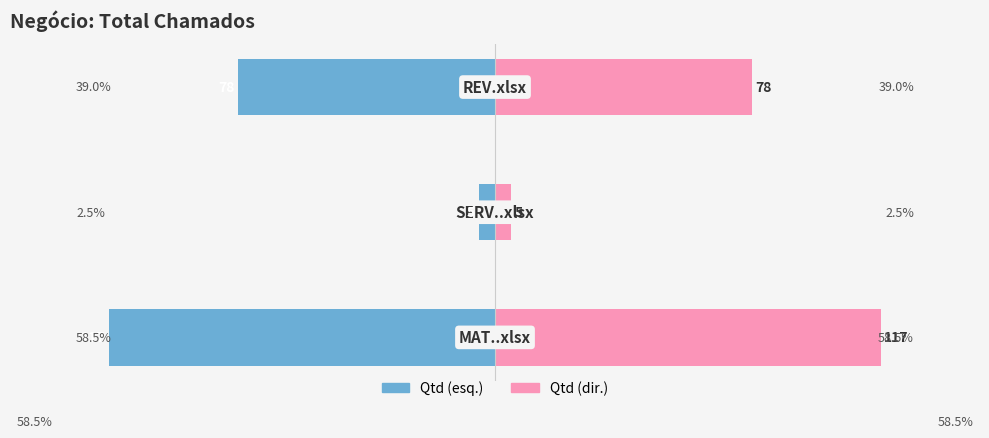

What is the difference between the maximum and minimum values in the Total Chamados series?

56.0